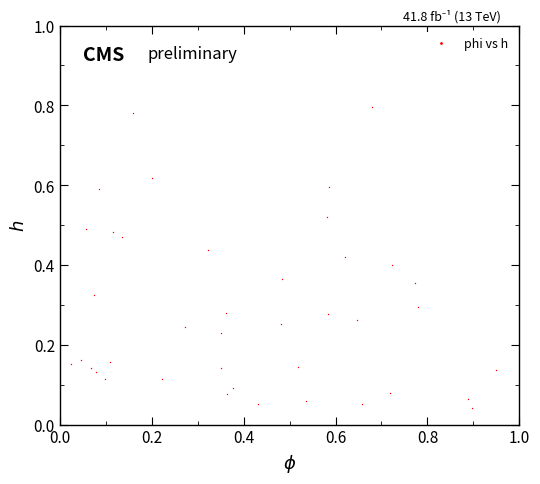

What is the range of X values (max minus min)?

0.9